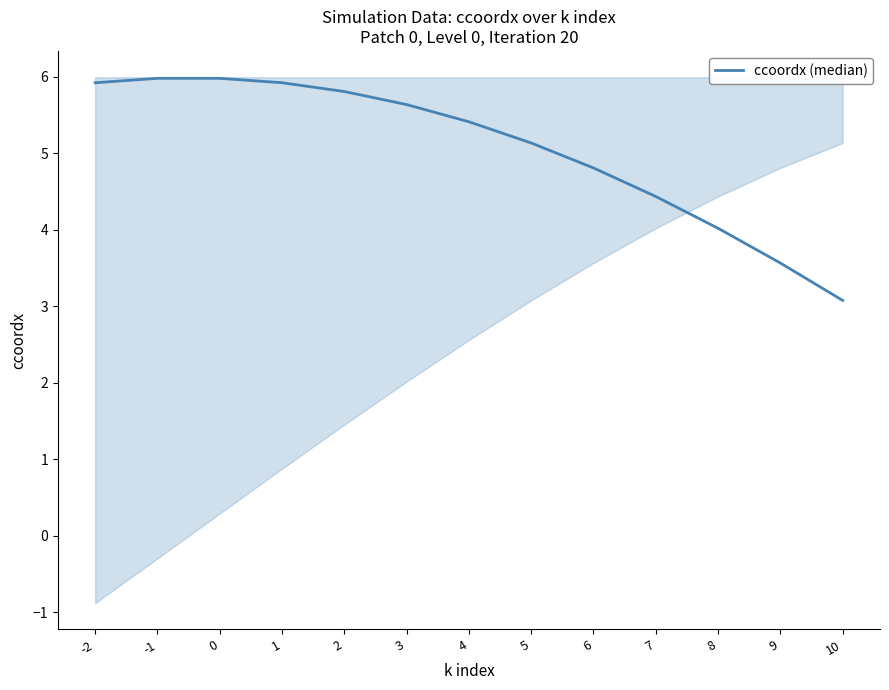

Reading right to left, extract all data points from this chart.

3.1	3.6	4.0	4.4	4.8	5.1	5.4	5.6	5.8	5.9	6.0	6.0	5.9